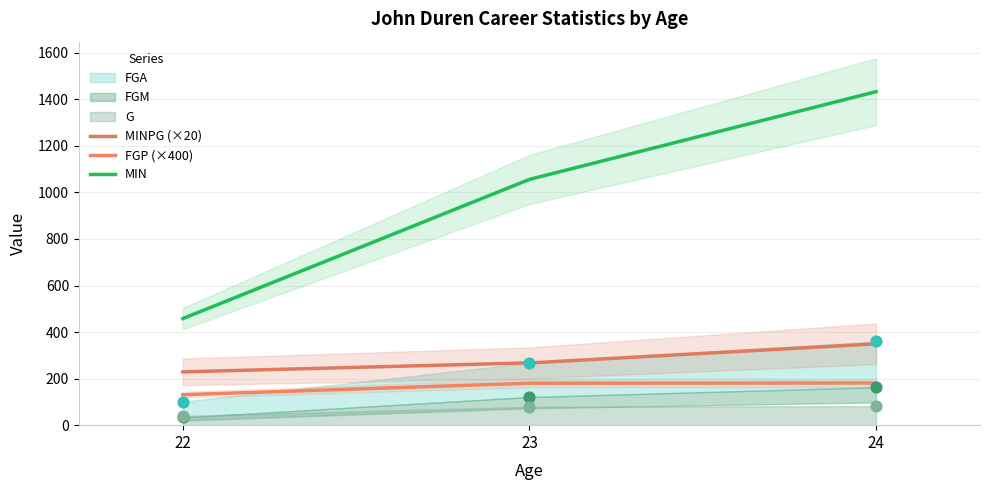

Which series reaches the maximum Y coordinate?

MIN